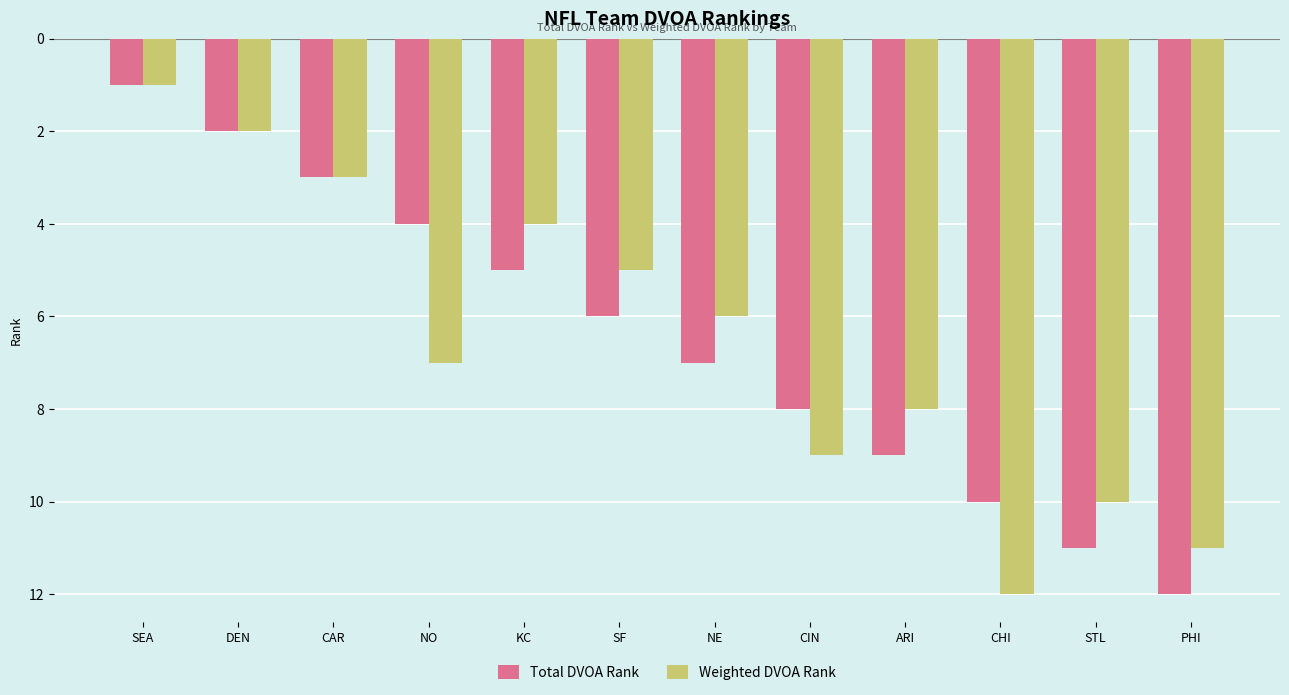

Which series changed the most between NO and KC?

Weighted DVOA Rank